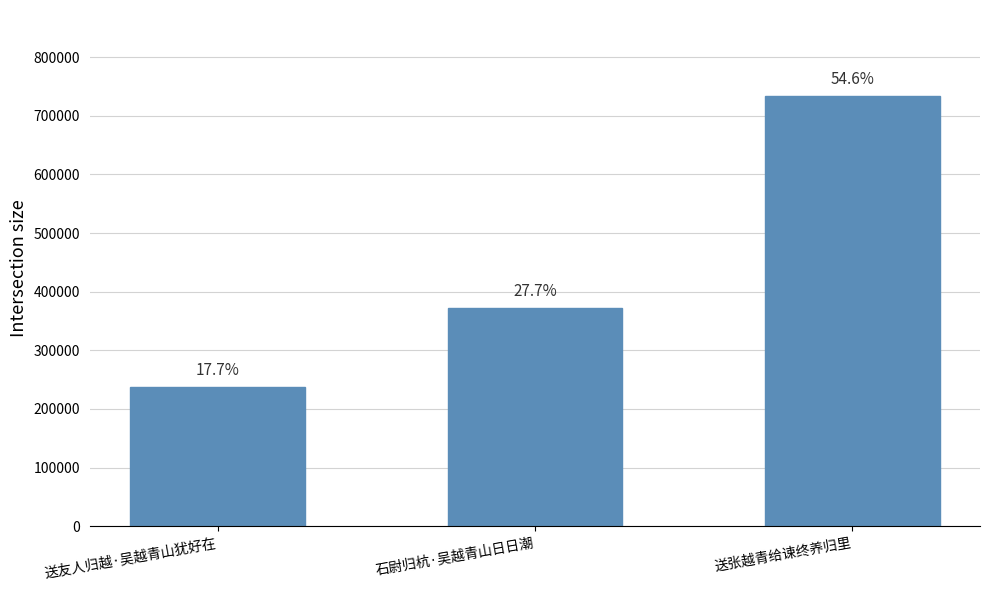

Does the chart contain any negative values?

No